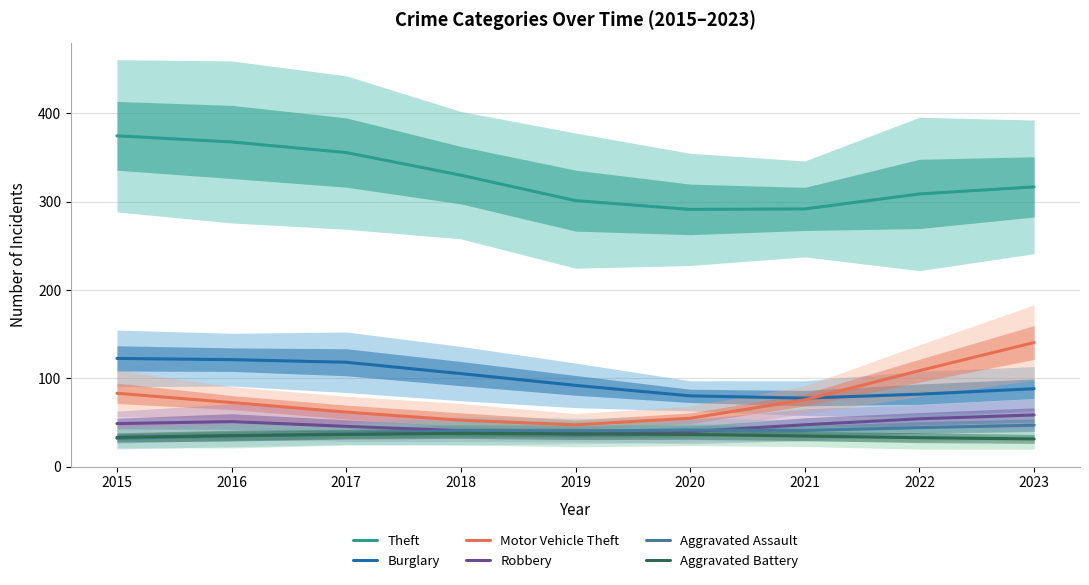

True or false: Aggravated Assault has a value of 23.5 at 2023.

False